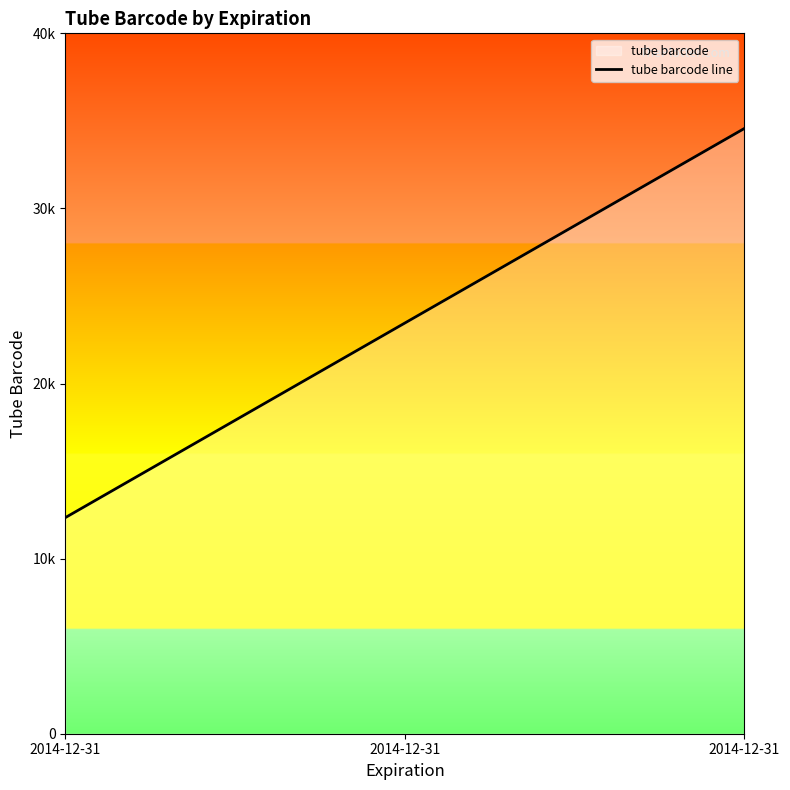

True or false: the data shows 21226 at 2014-12-31.

False